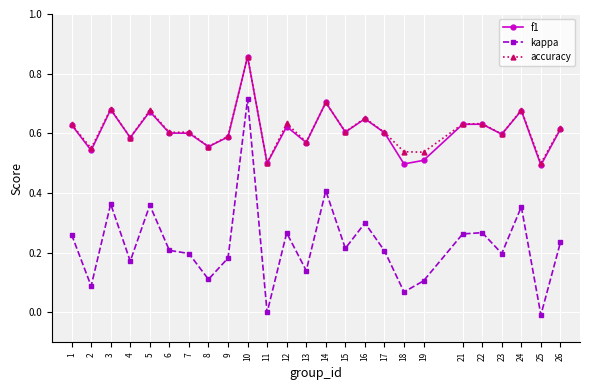

True or false: kappa and f1 cross at least once.

False